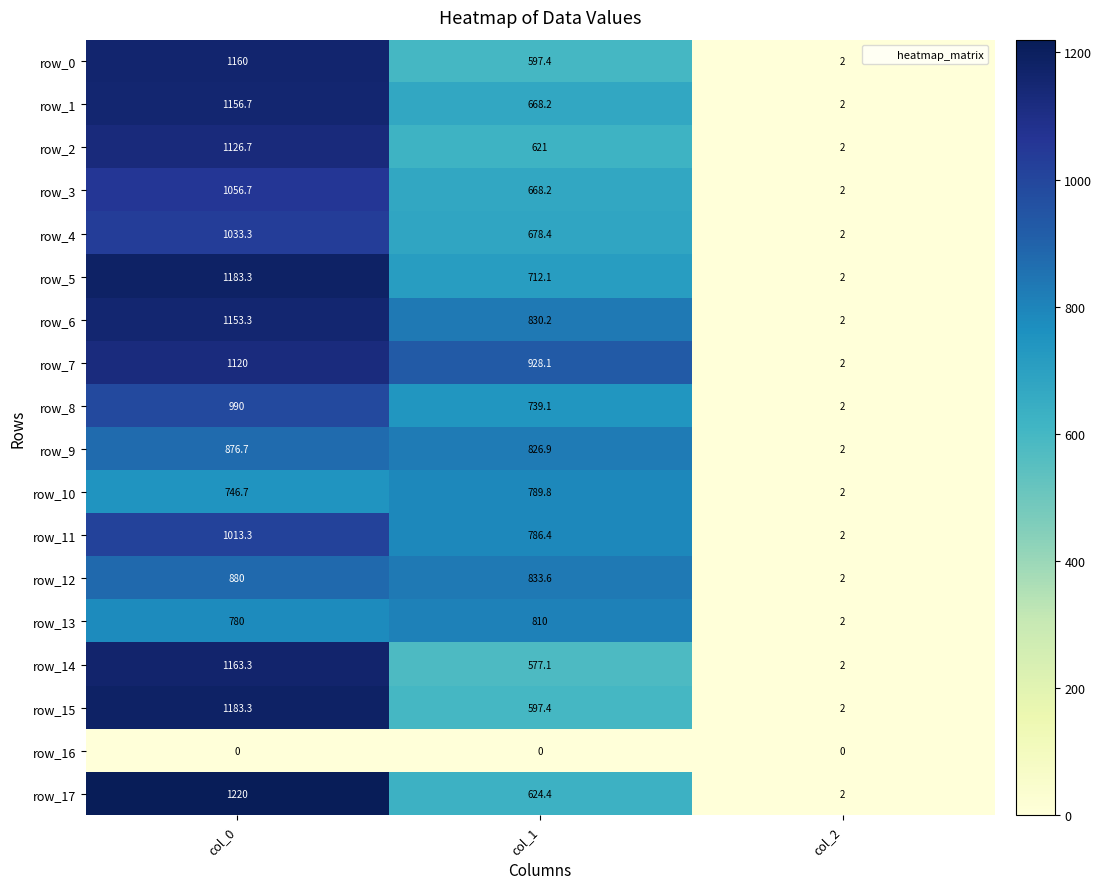

Which series has the widest spread of values?

row_17